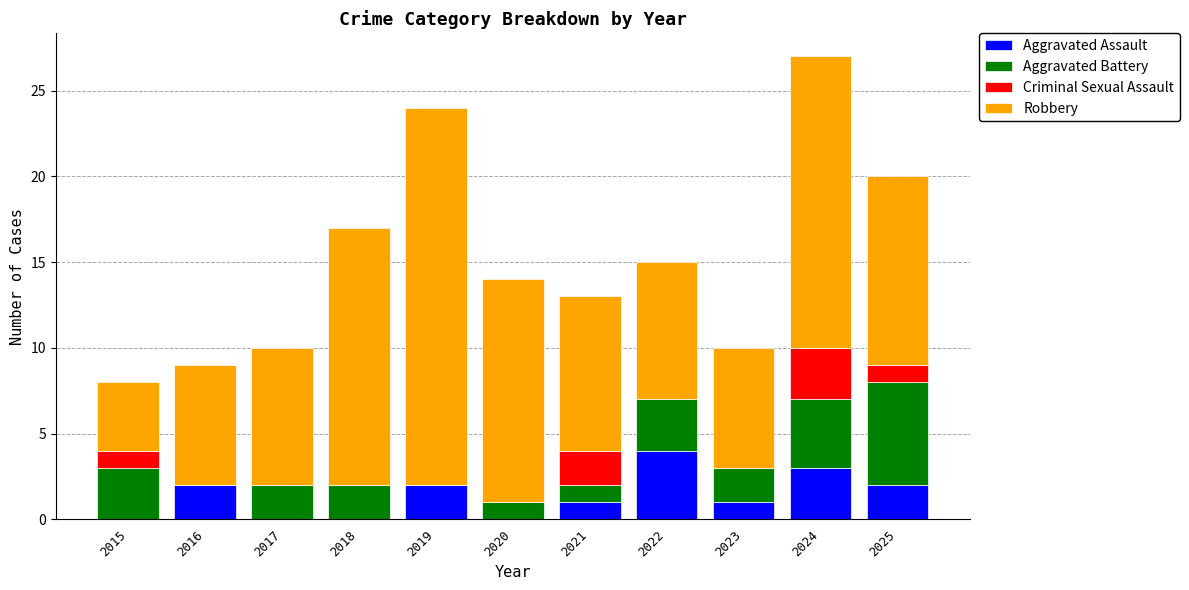

Is it true that Aggravated Assault equals 0 at 2017?

True